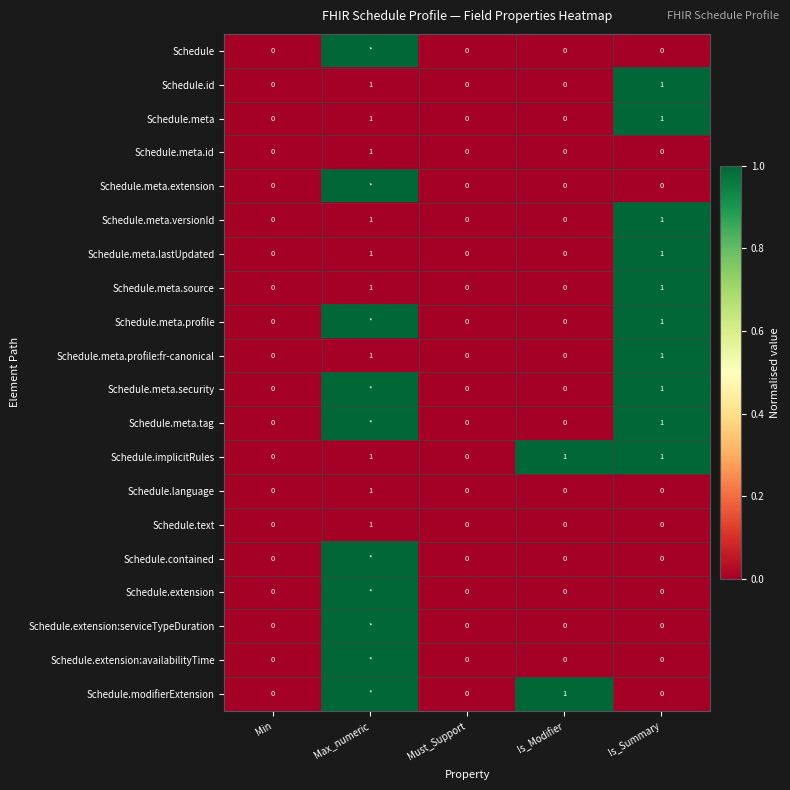

Is it true that Schedule.text equals 1 at Is_Summary?

False